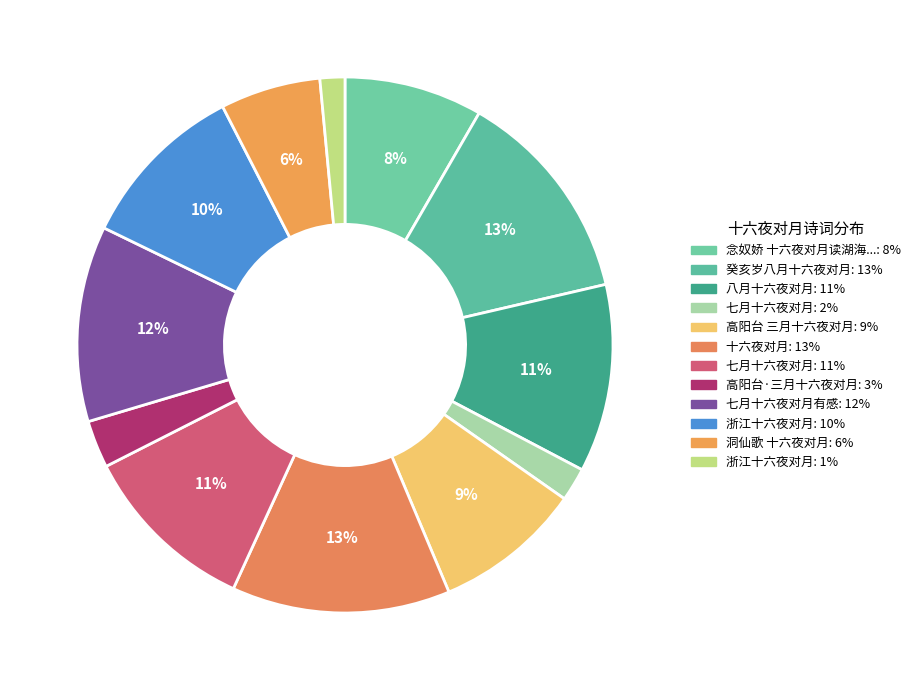

What is the largest slice in the pie chart?

十六夜对月